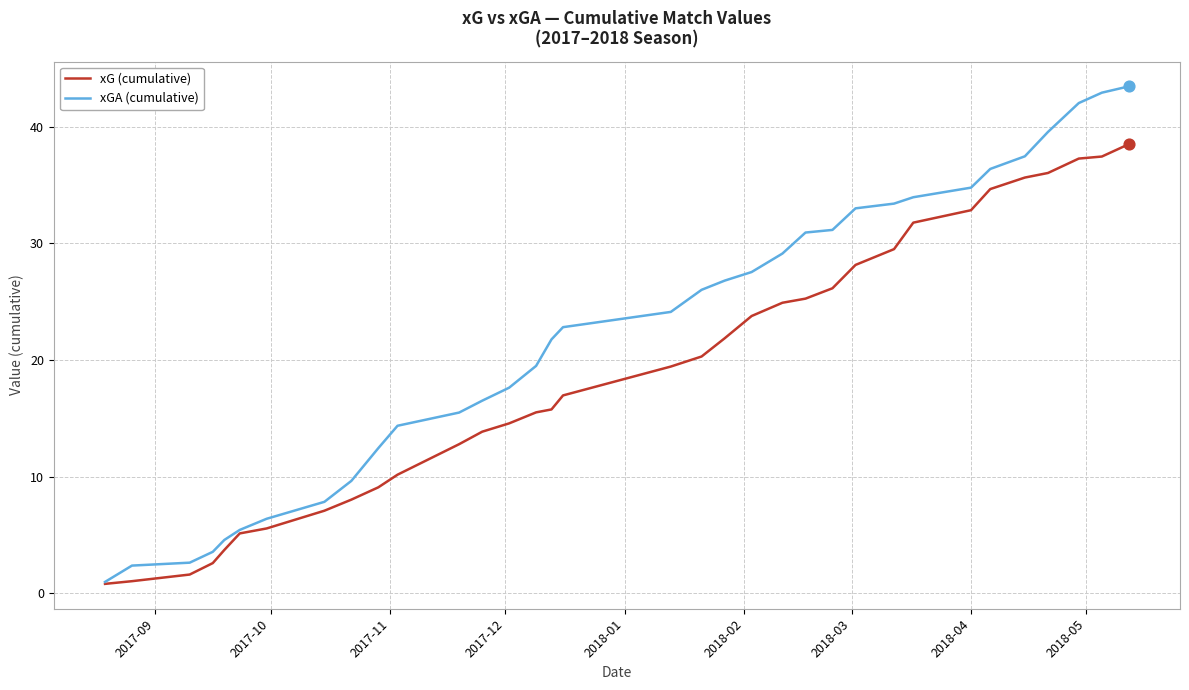

Which series has the largest total across all categories?

xGA (cumulative)